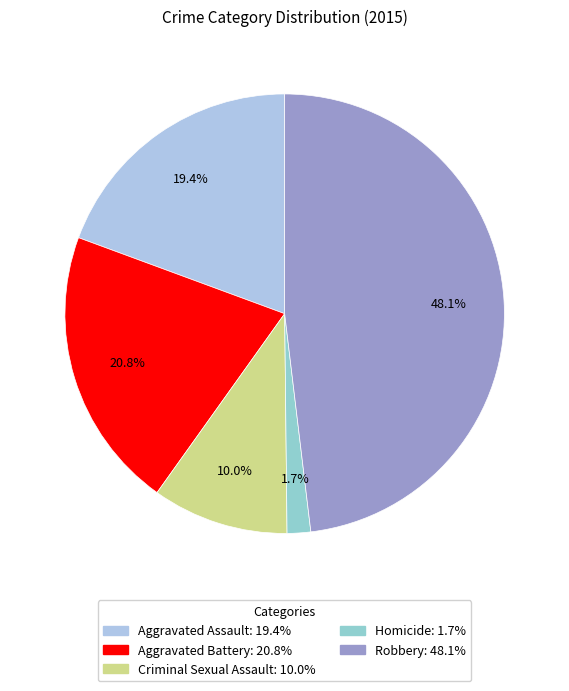

Which category has the biggest portion of the pie?

Robbery